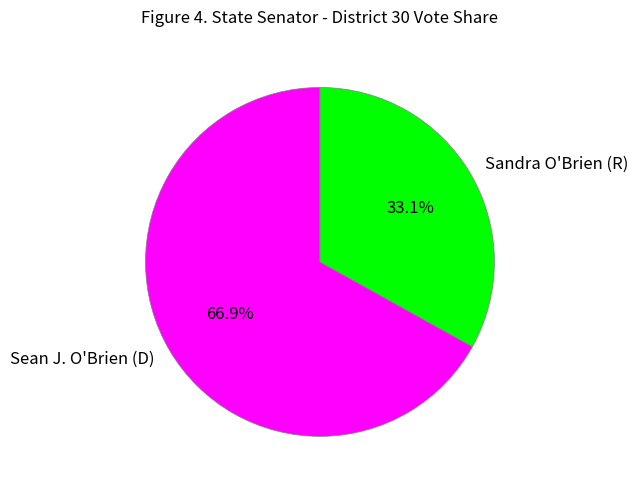

Does Sandra O'Brien (R) represent more than half of the total?

No